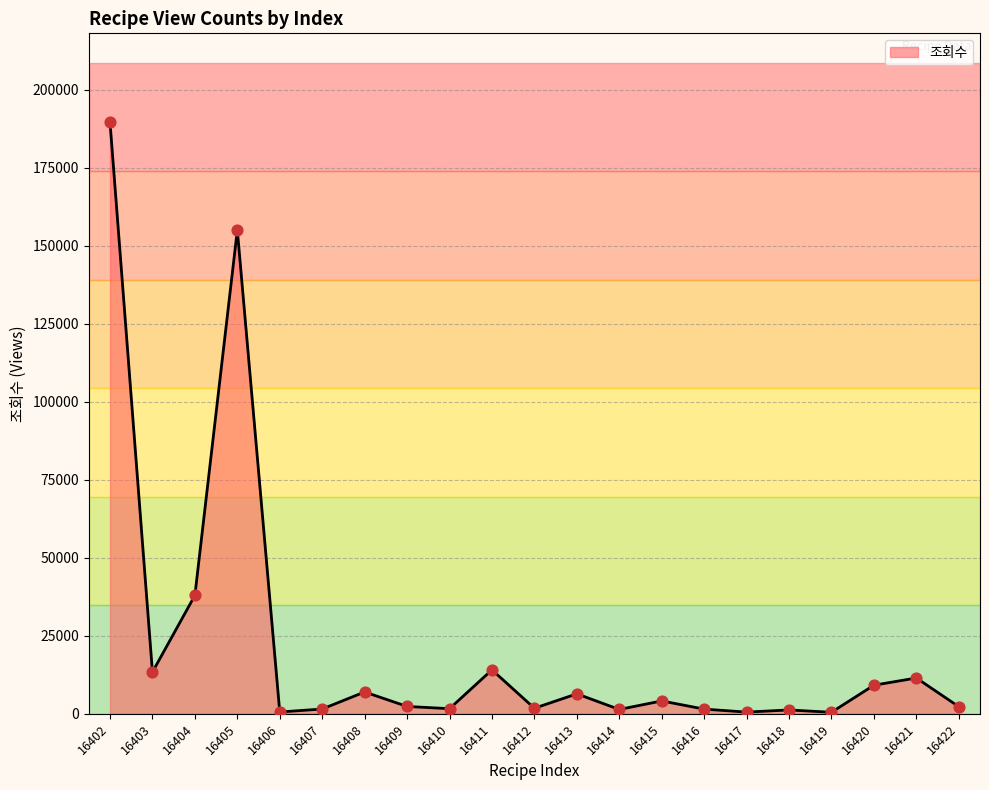

What is the change in value from 16410 to 16415?

+2490